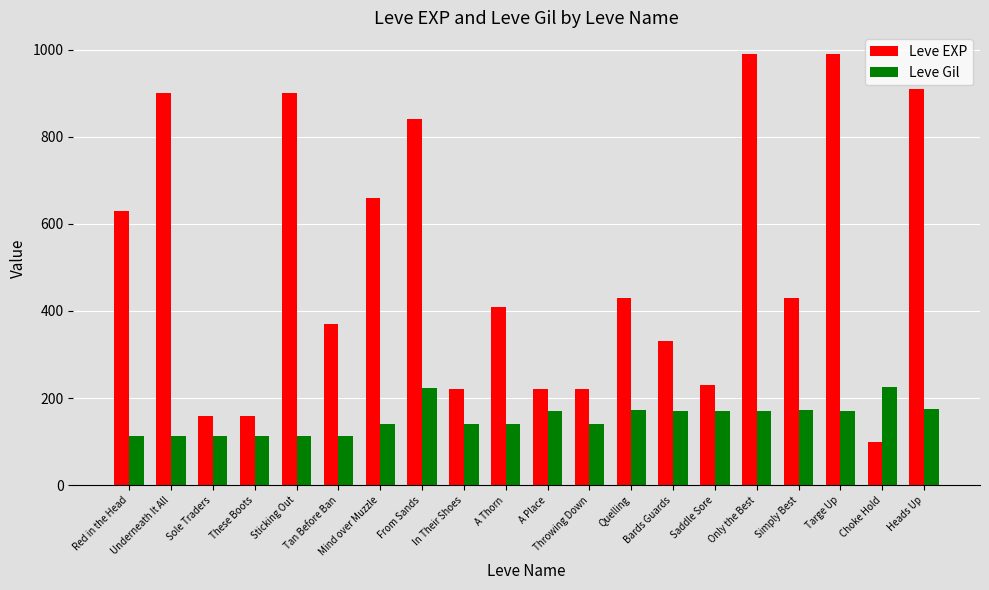

Which series changed the most between These Boots and Mind over Muzzle?

Leve EXP